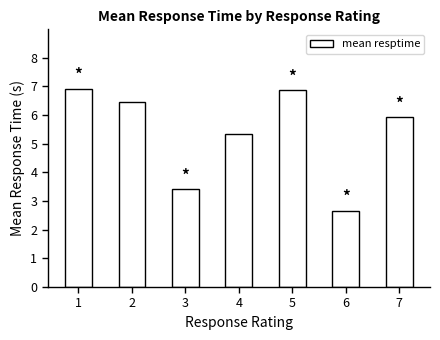

Where is the data nearest to the value 4?

3